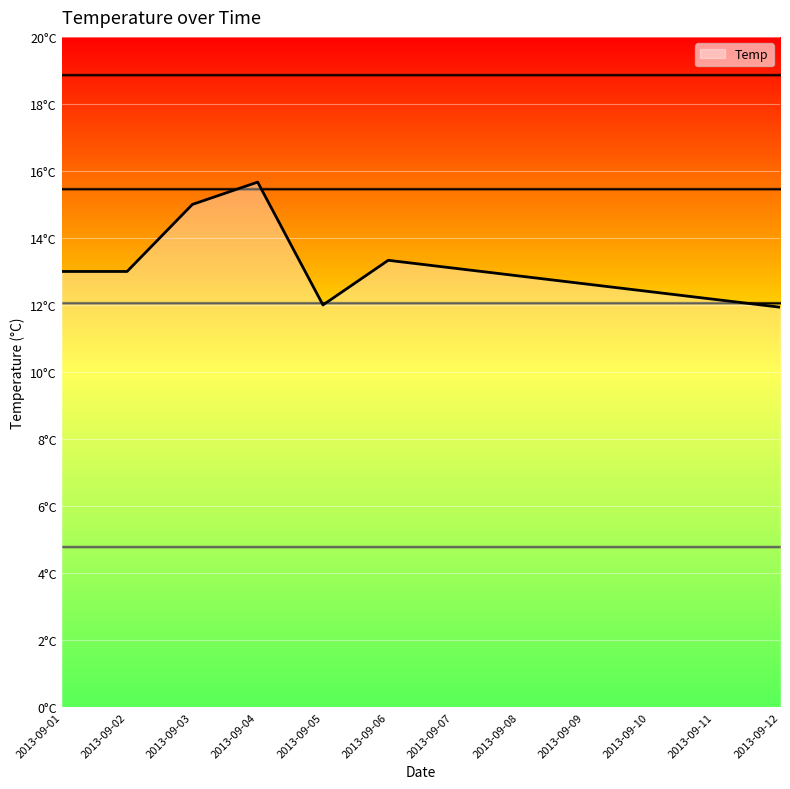

What is the difference between the maximum and minimum values?

3.7